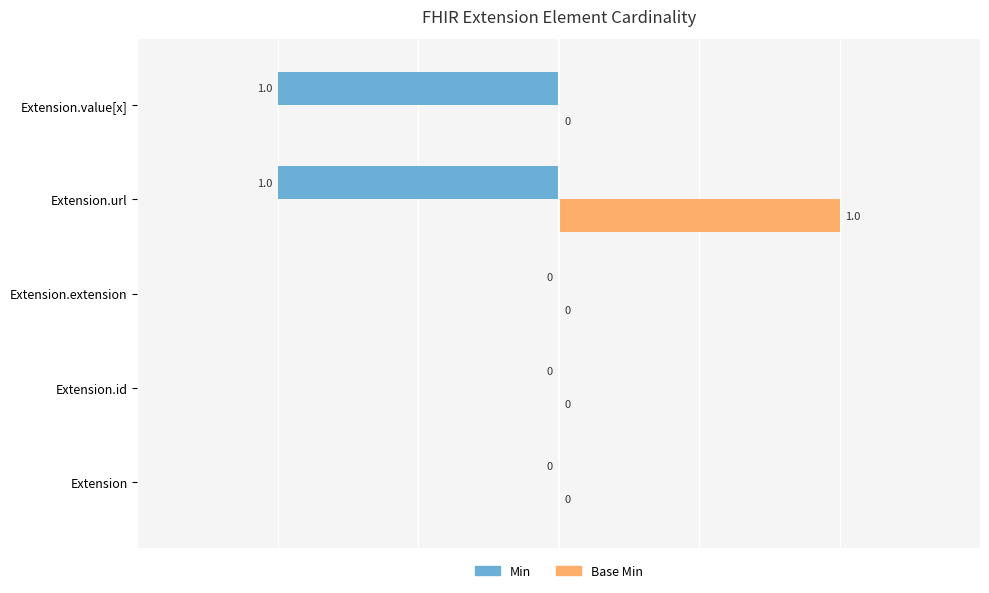

Is it true that Base Min equals 0 at Extension.id?

True